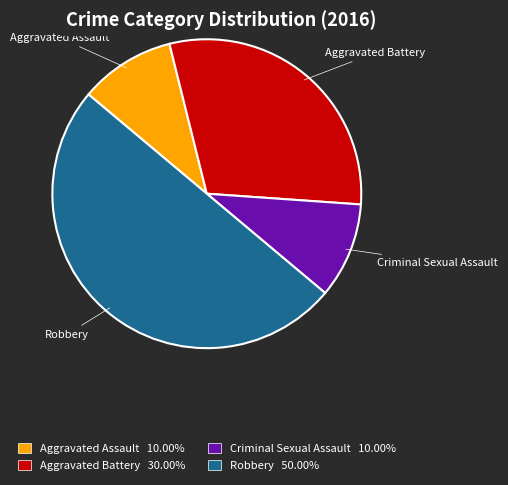

Does Criminal Sexual Assault account for over 50% of the chart?

No